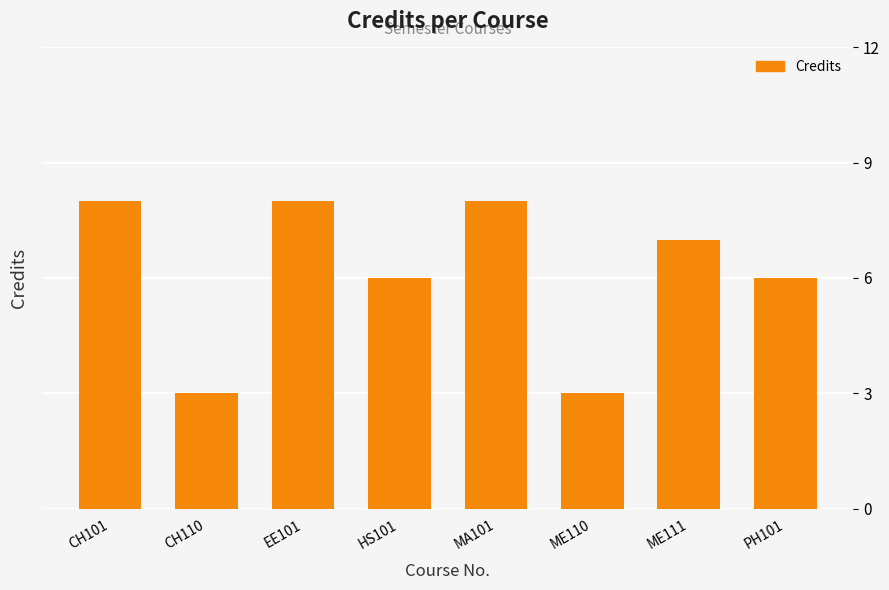

The chart shows a value of 9 at HS101. True or false?

False